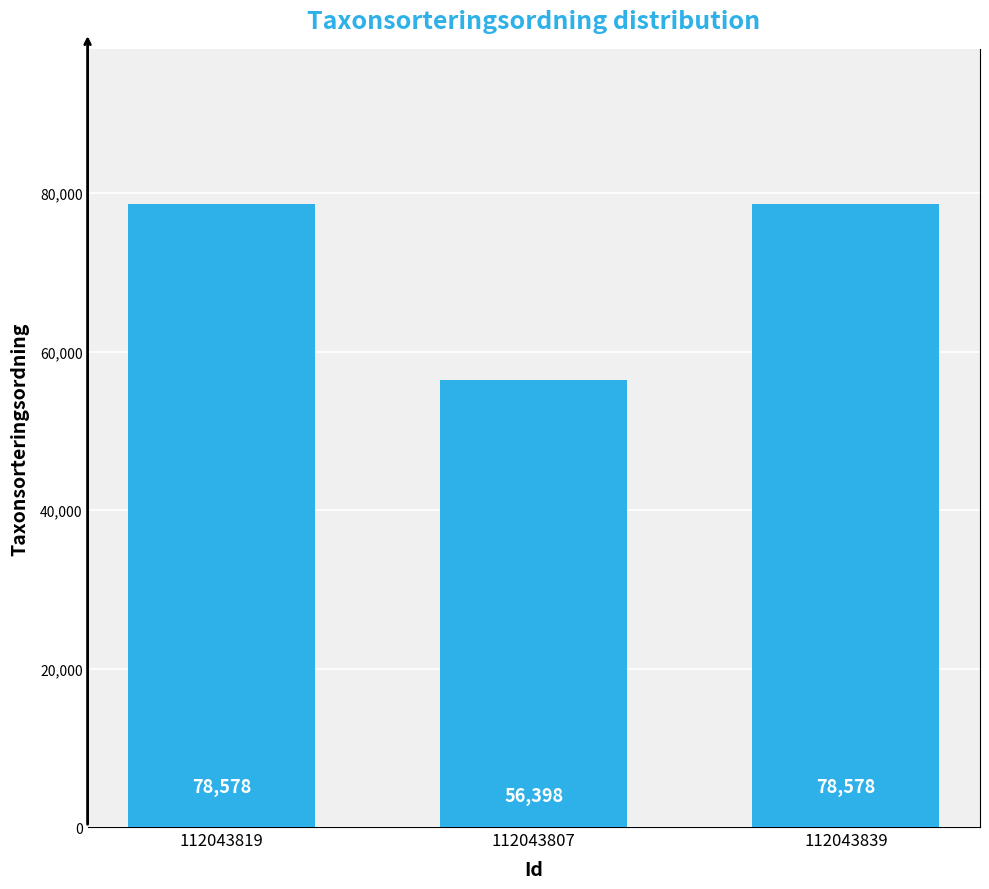

Read the value at 112043807, to the nearest 50.

56400